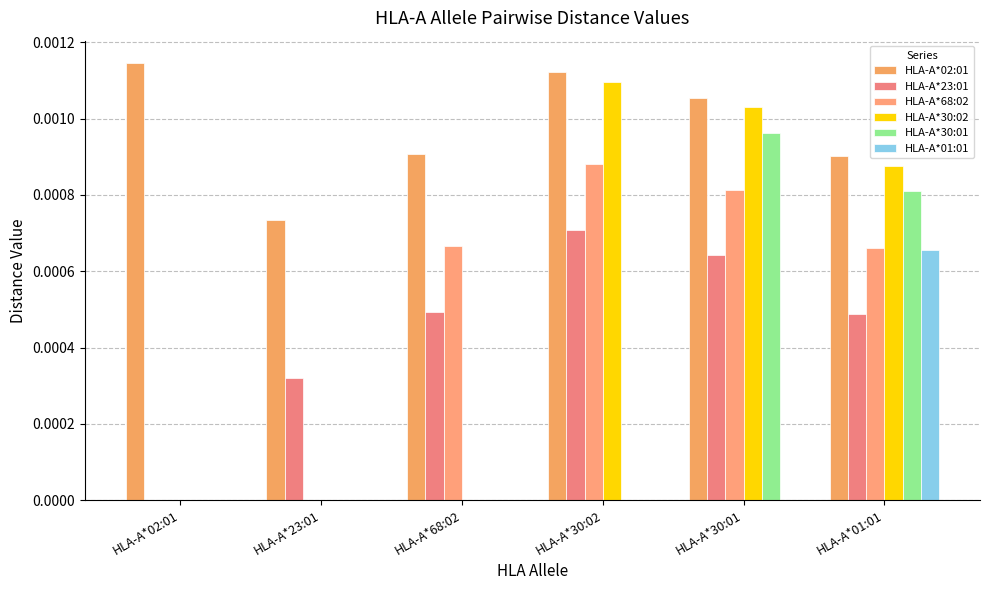

Where is HLA-A*01:01 nearest to the value 0?

HLA-A*02:01